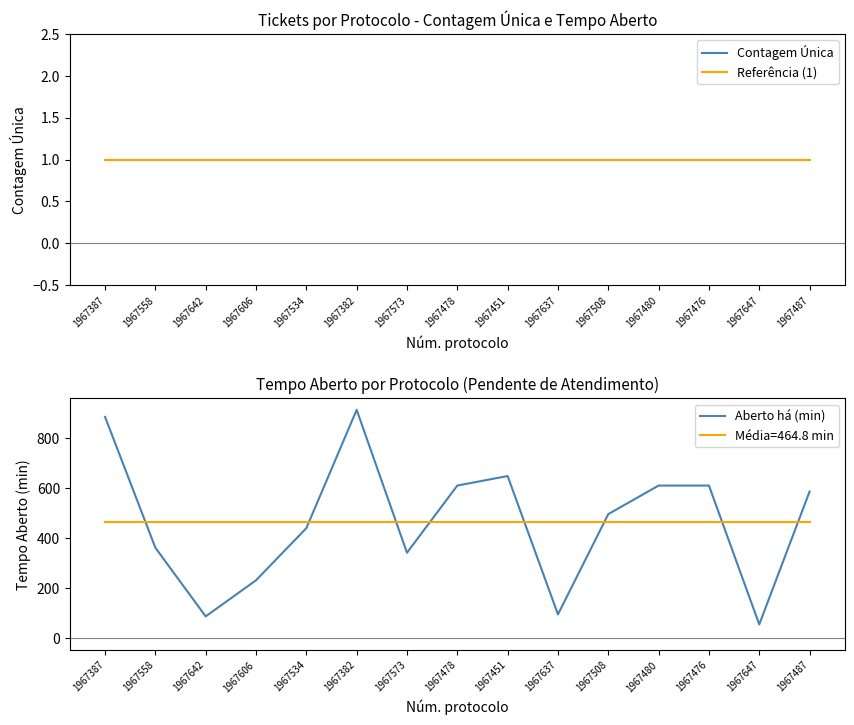

What is the difference between the highest and lowest values at 1967642?

87